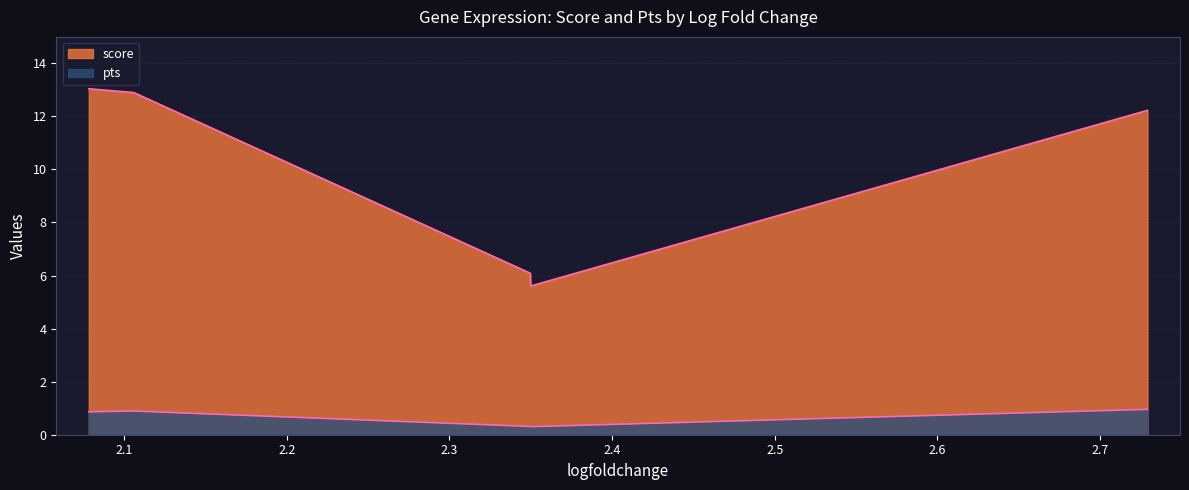

True or false: pts and score cross at least once.

False